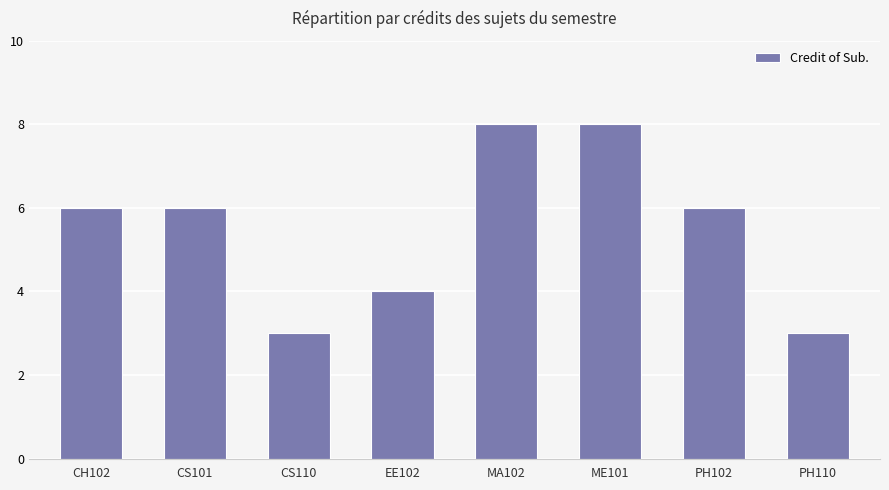

The chart shows a value of 4 at CS101. True or false?

False